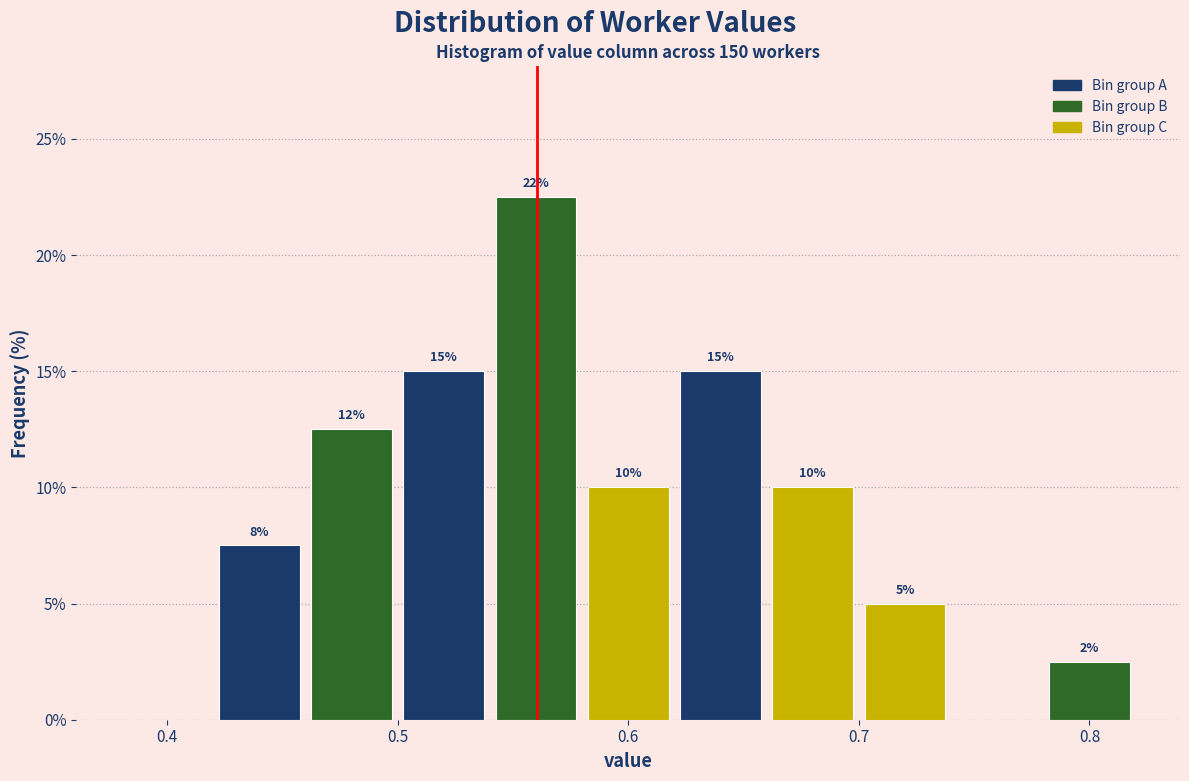

Which range on the x-axis has the tallest bar?

0.54 to 0.58